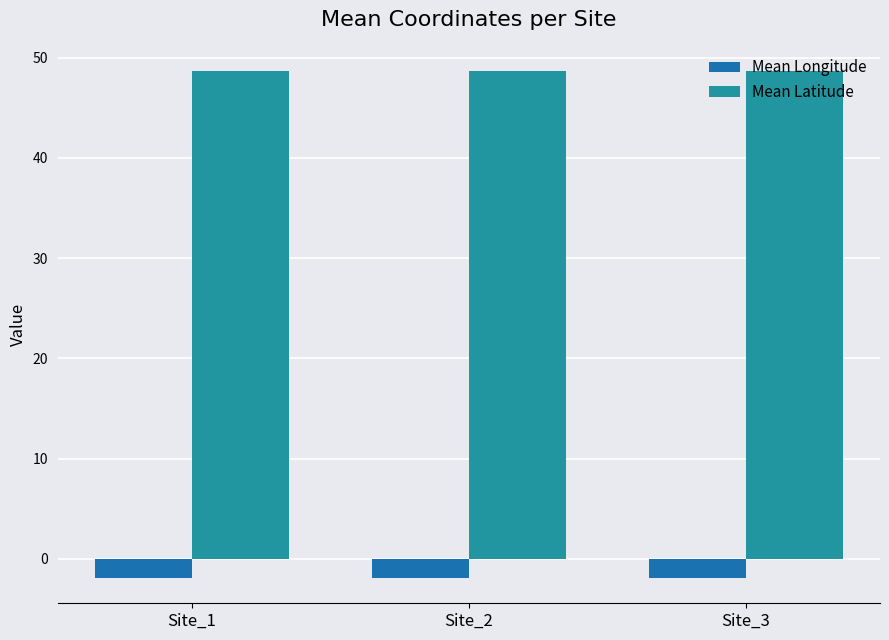

At Site_3, list the series in order from largest to smallest.

Mean Latitude, Mean Longitude